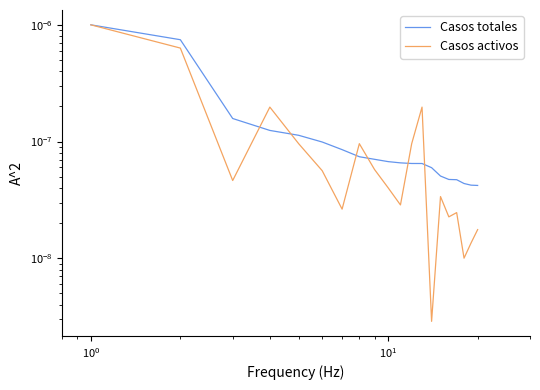

How many intersections are there between Casos activos and Casos totales?

6